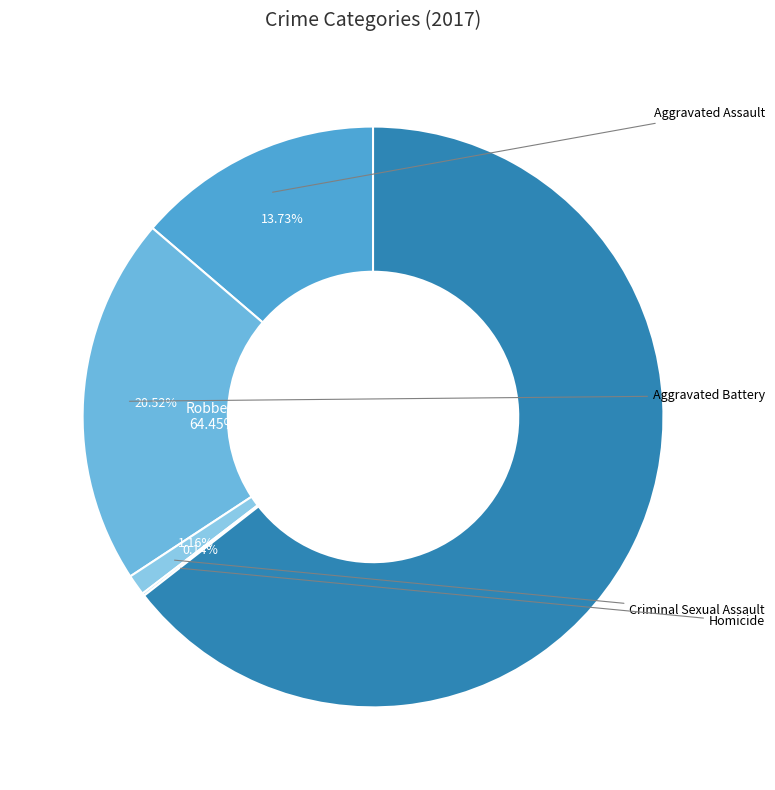

To the nearest percent, what is the difference between the largest and smallest slice percentages?

64%